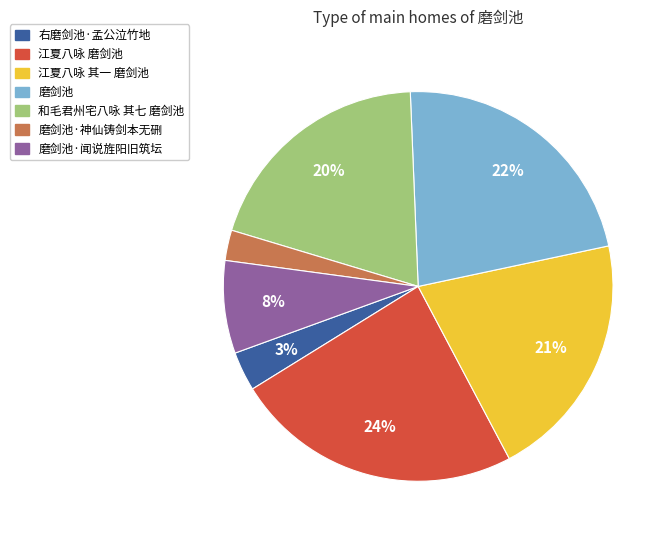

Does 磨剑池·闻说旌阳旧筑坛 represent more than half of the total?

No